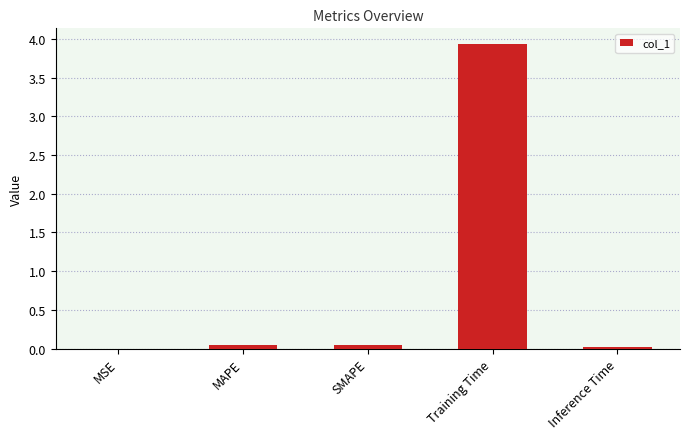

What is the sum of all values?

4.0